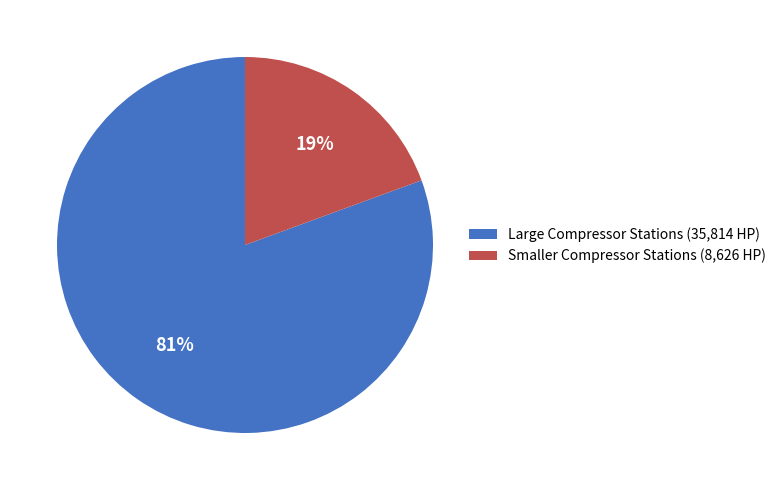

Is there a majority slice in this chart?

Yes